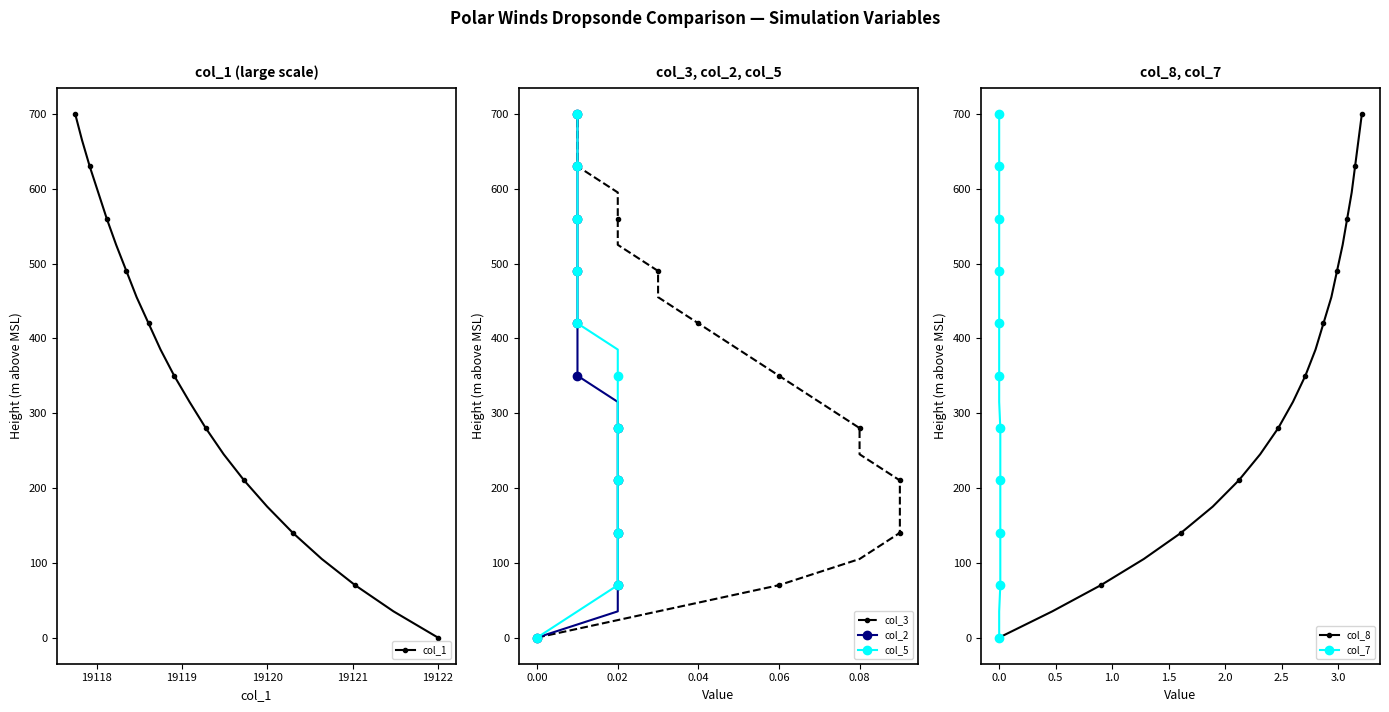

What is the value of the col_8 point at the 21st from the left?

700